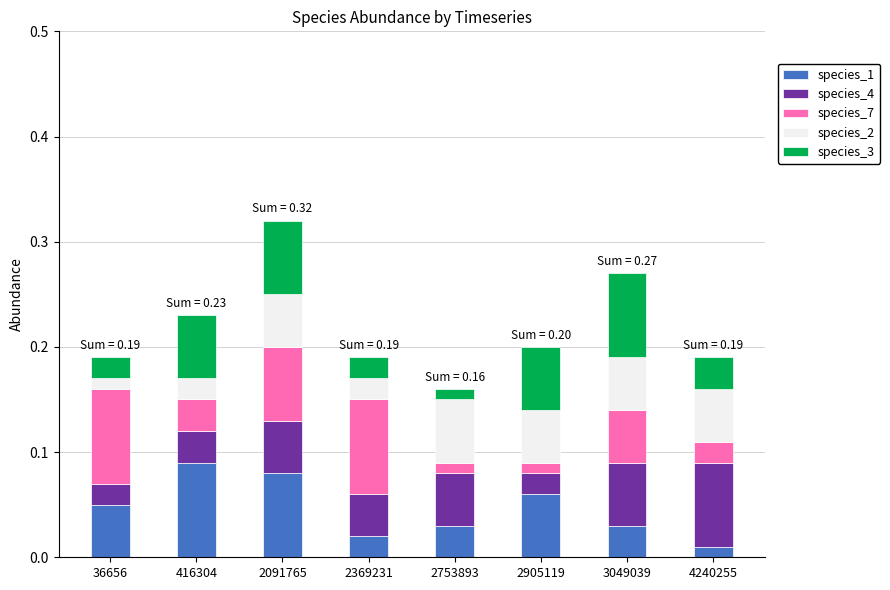

At which category is the sum across all series the highest?

2091765